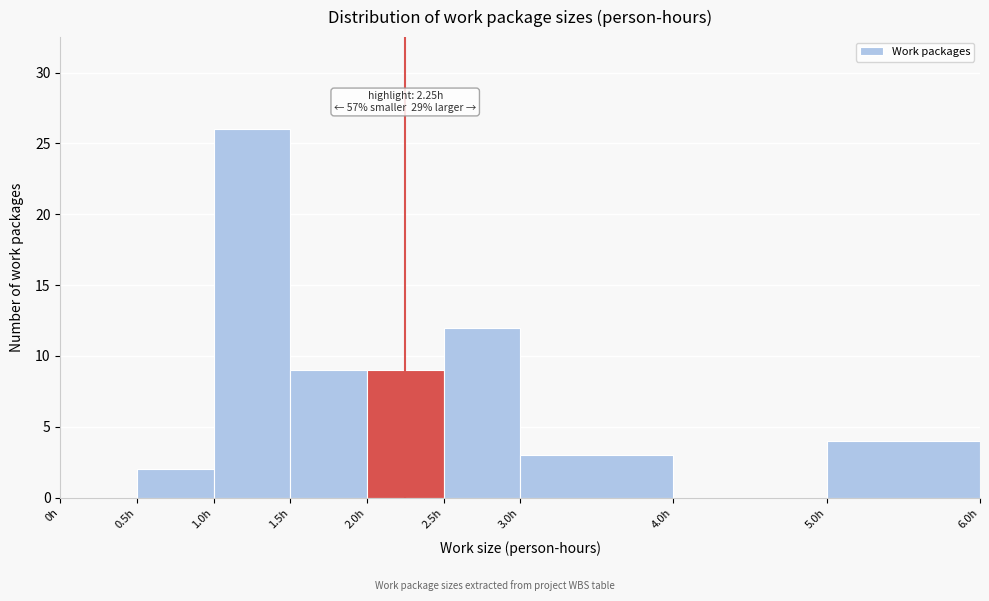

Which range on the x-axis has the tallest bar?

1.0 to 1.5